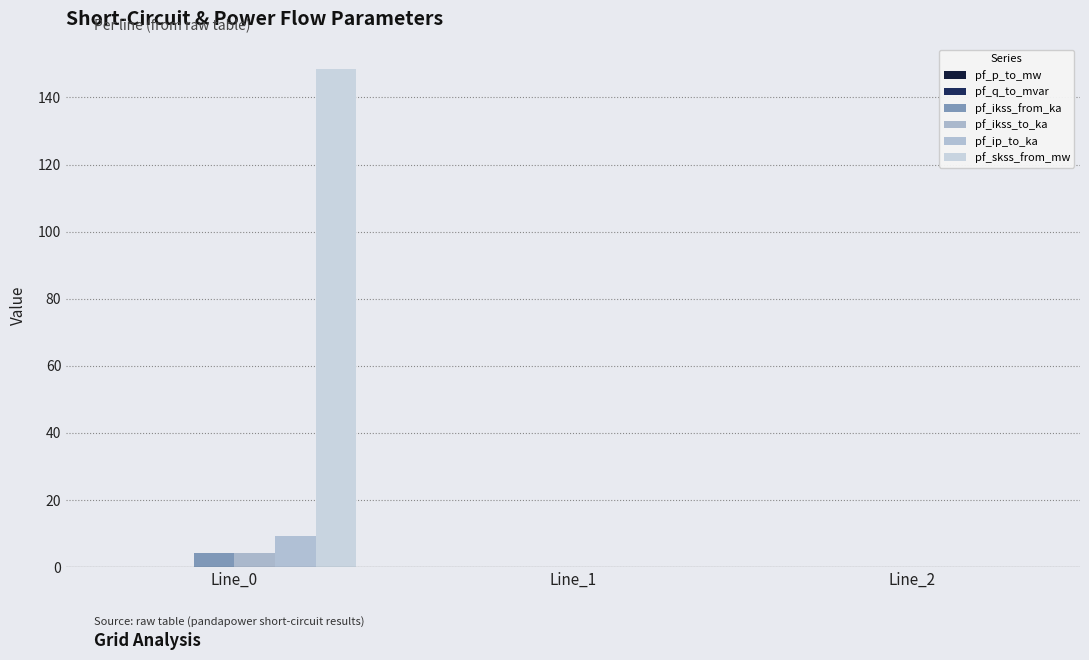

At how many categories does at least one series exceed 127?

1